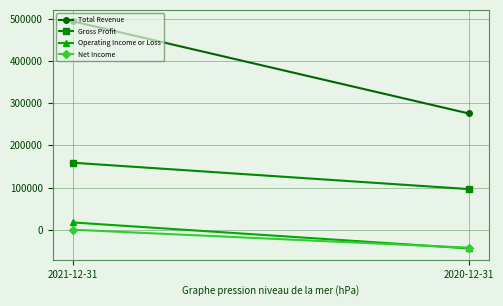

Is it true that Net Income equals 100 at 2021-12-31?

True